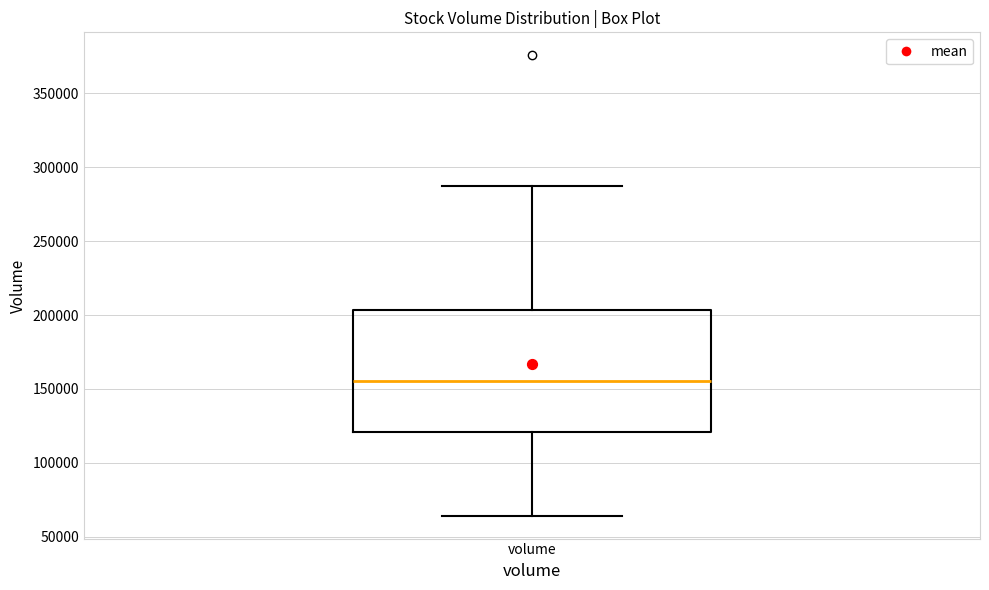

Transcribe this box plot: give where the median line is, the range the box spans, and where the two whiskers end, as read against the y-axis. The values are not printed on the chart, so give them approximately, as read against the axis.

median 155000, box 120000 to 205000, whiskers 65000 to 285000